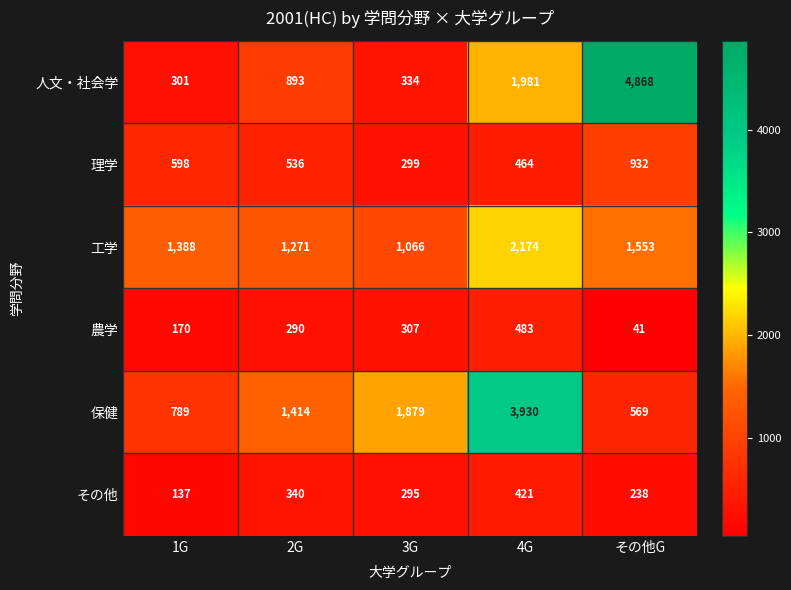

At which category does the chart reach its minimum across all series?

その他G